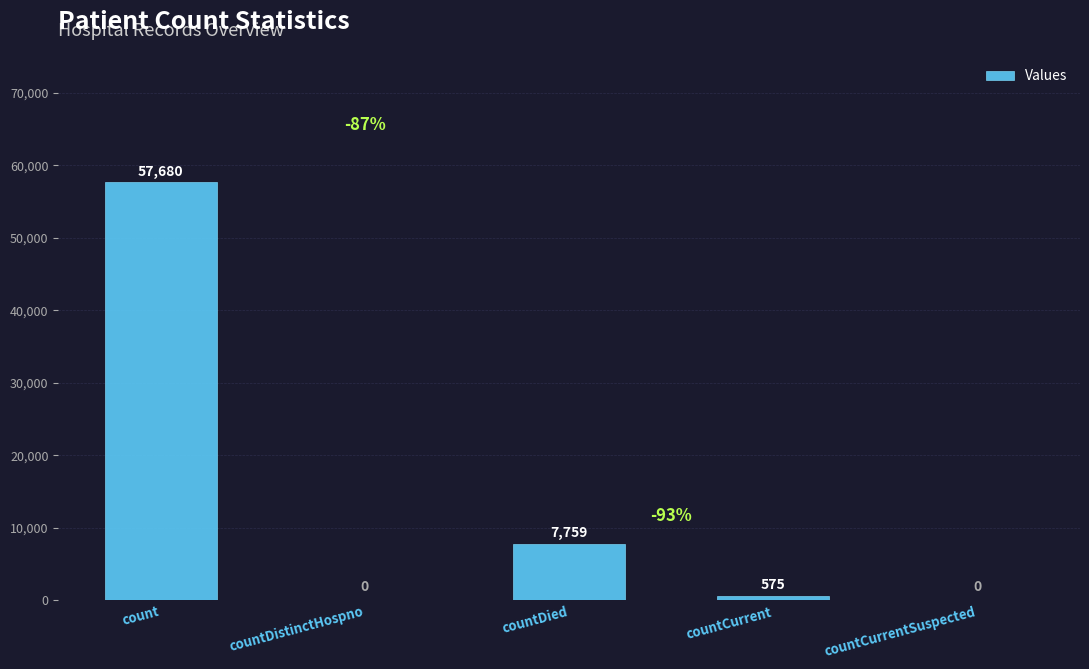

How many positive values are there?

3